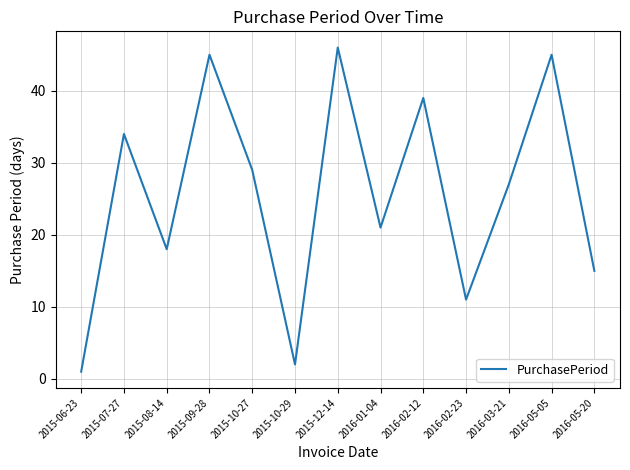

Reading left to right, list all the values displayed in this chart.

1	34	18	45	29	2	46	21	39	11	27	45	15